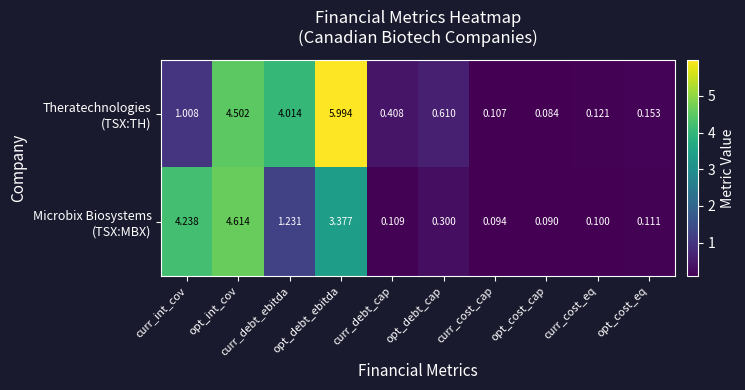

Which category has the lowest value across all series?

opt_cost_cap